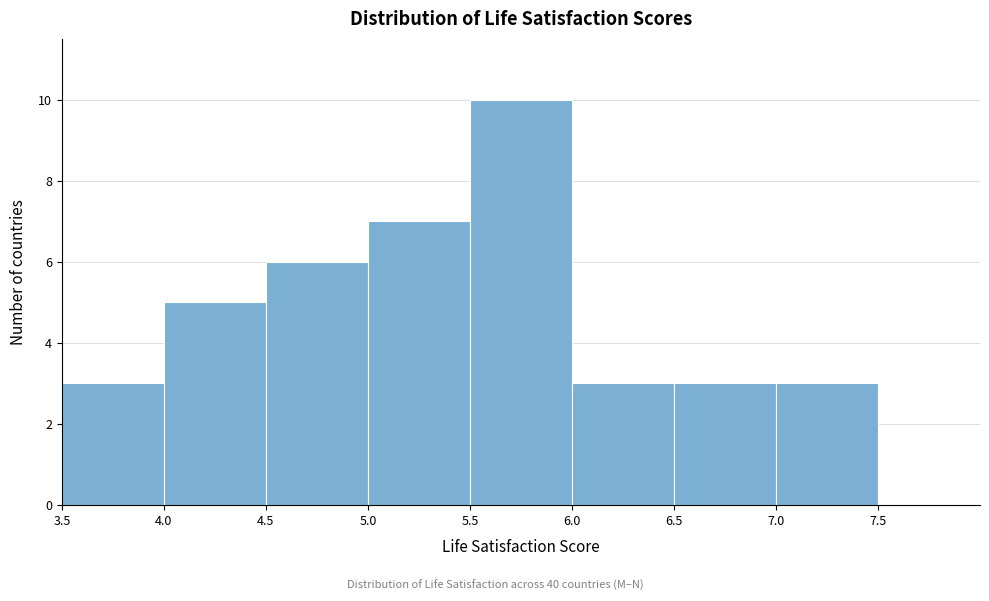

Which range on the x-axis has the tallest bar?

5.5 to 6.0